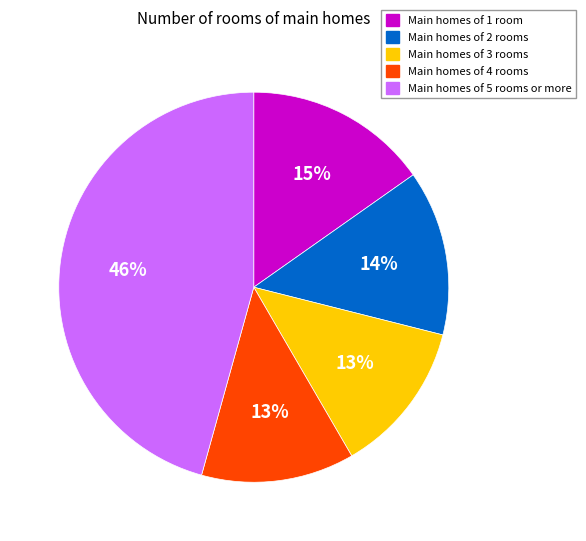

To the nearest percent, what percentage of the pie is Main homes of 4 rooms?

13%